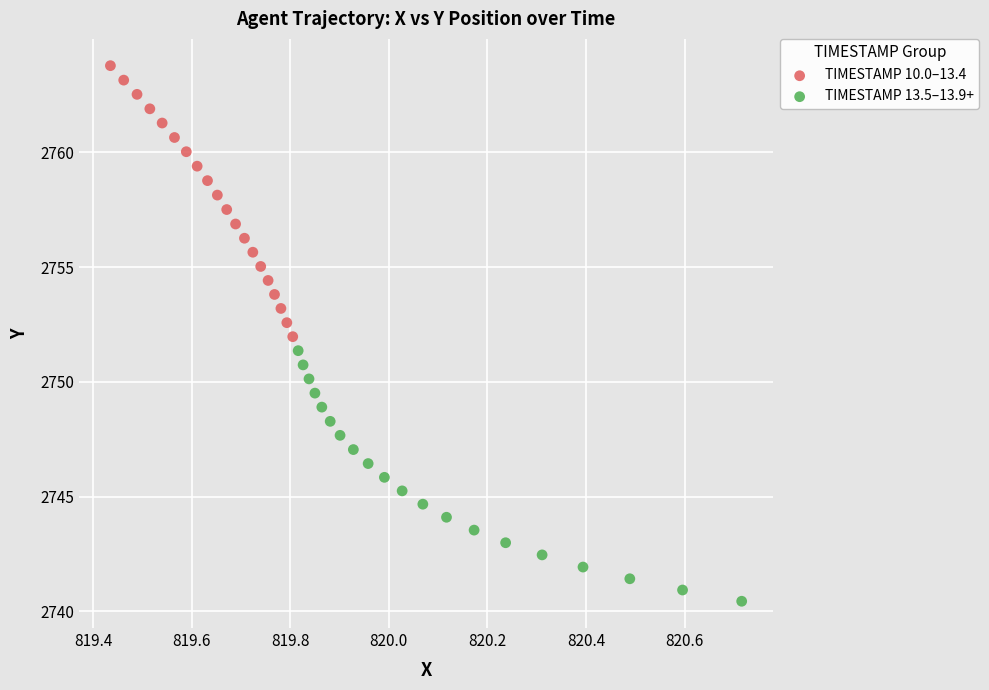

Which series reaches the maximum Y coordinate?

TIMESTAMP 10.0–13.4